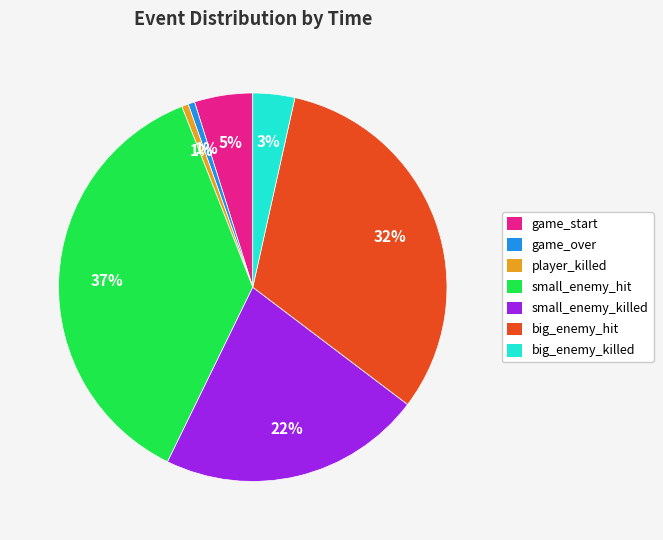

To the nearest percent, what percentage of the pie is big_enemy_hit?

32%